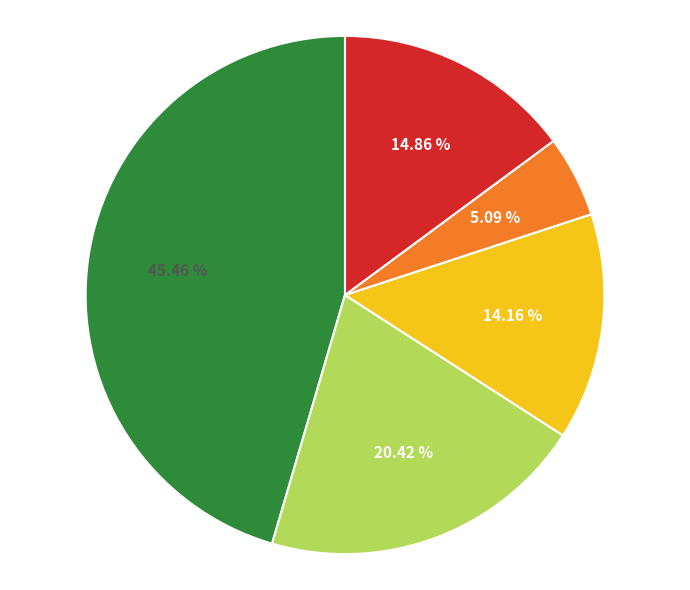

Does any single category account for the majority?

No